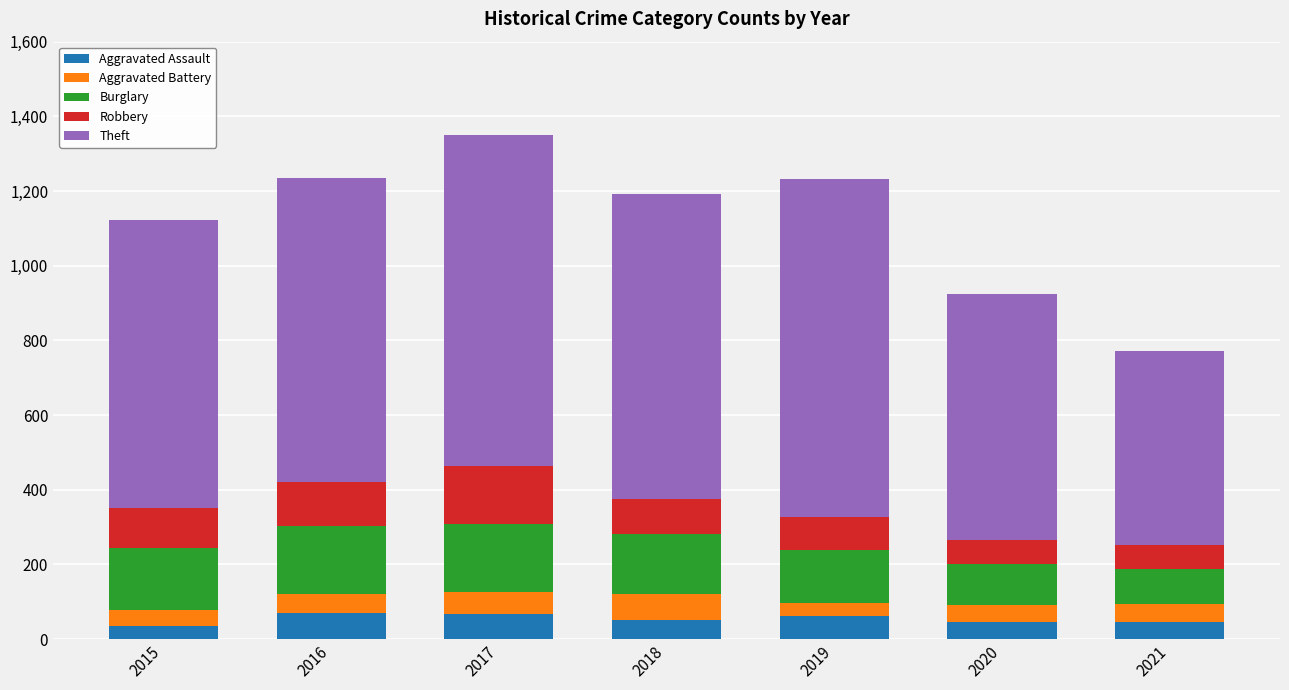

How many series are shown in this chart?

5